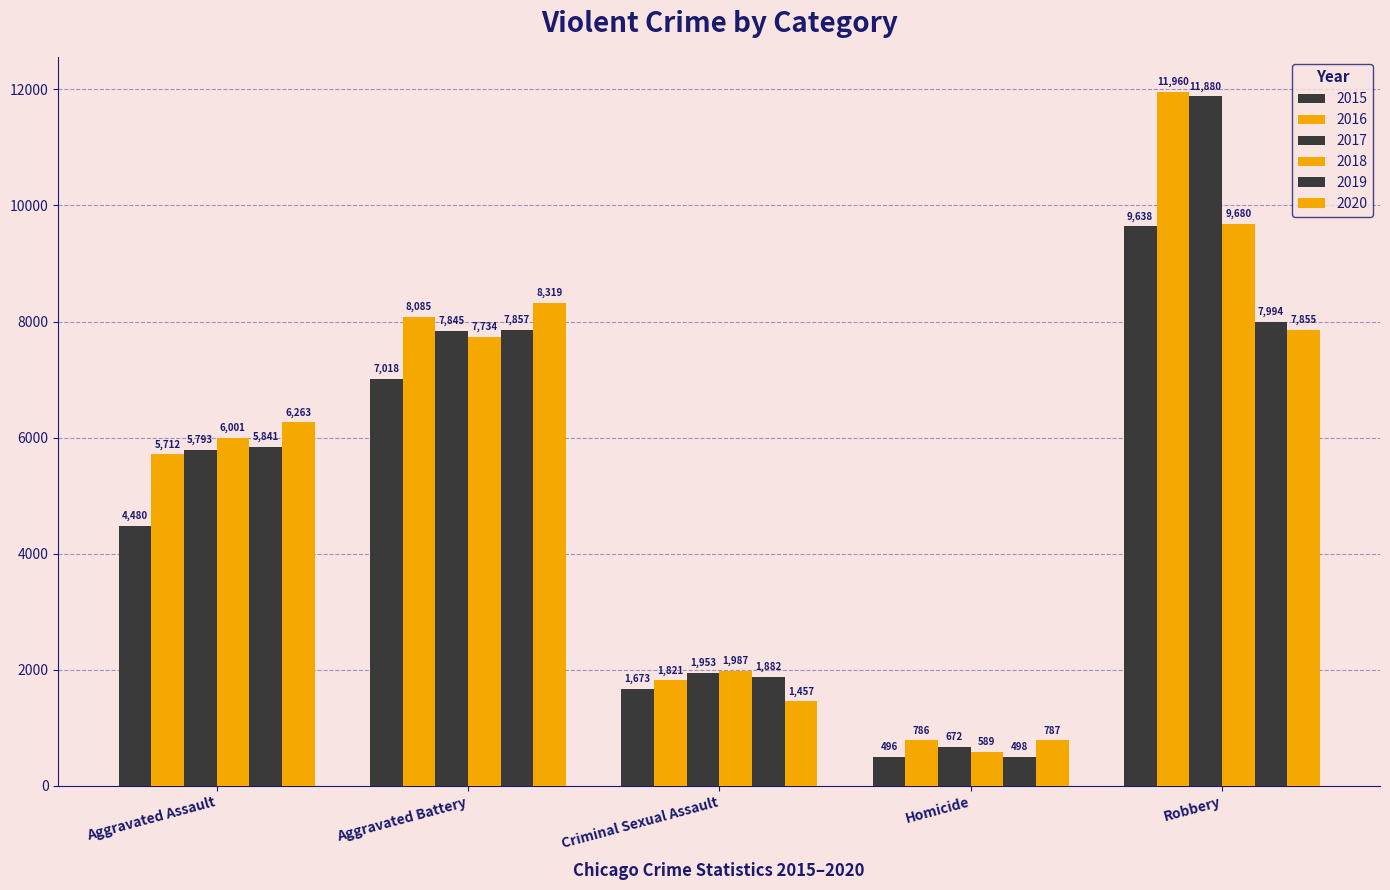

At which label does 2020 reach its minimum?

Homicide